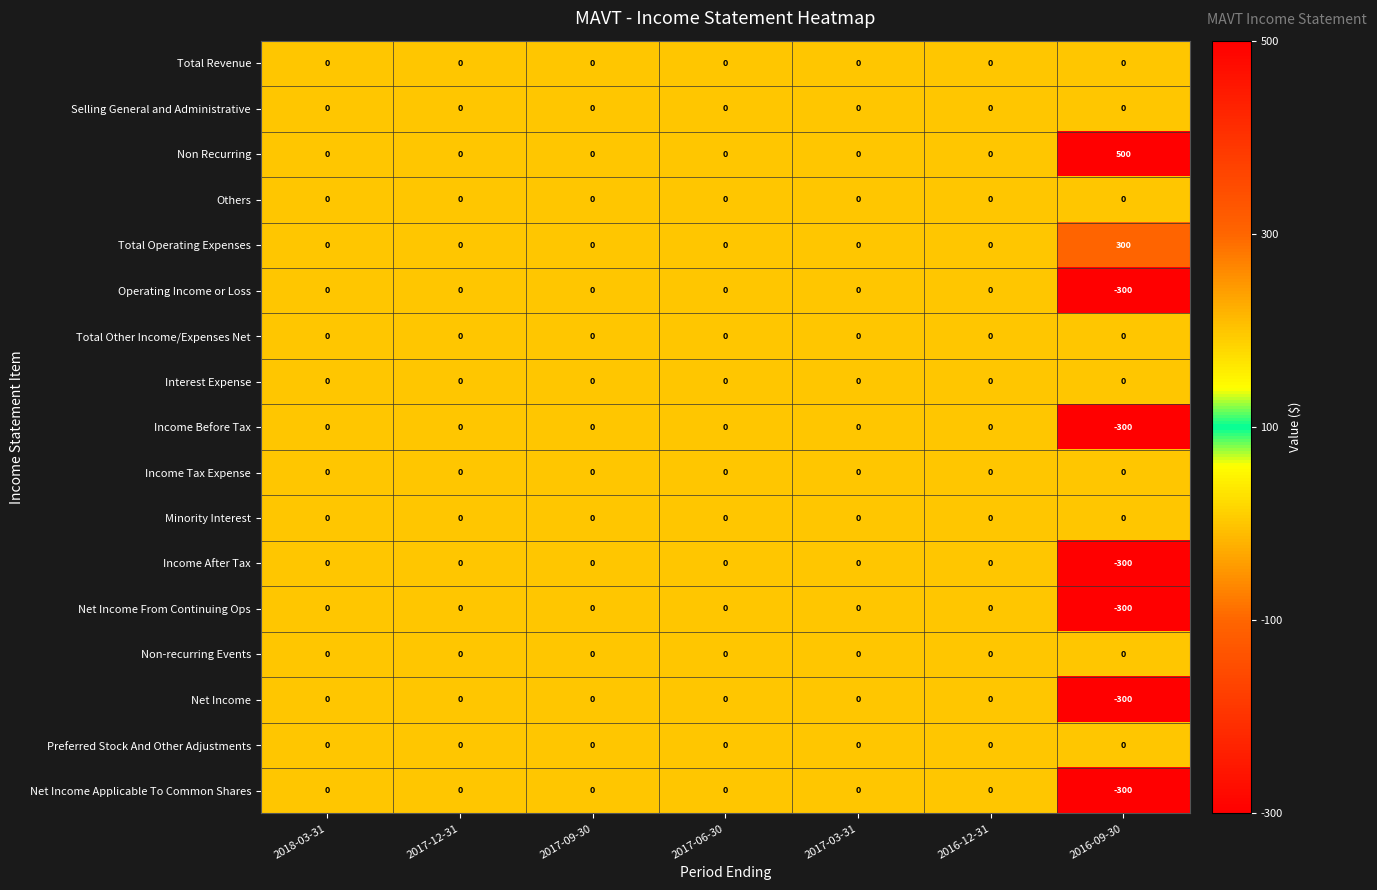

What is the greatest value displayed?

500